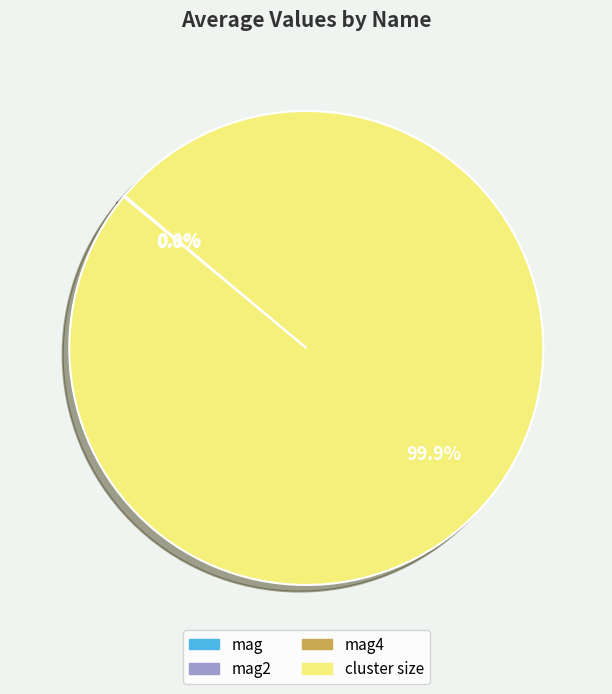

Which category has the biggest portion of the pie?

cluster size